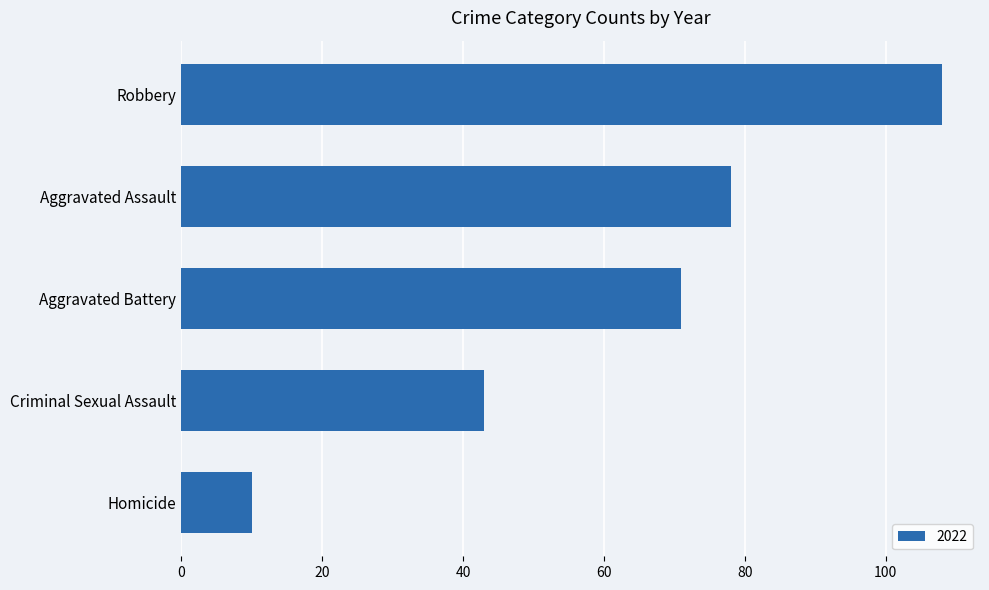

At which category does the chart reach its peak across all series?

Robbery